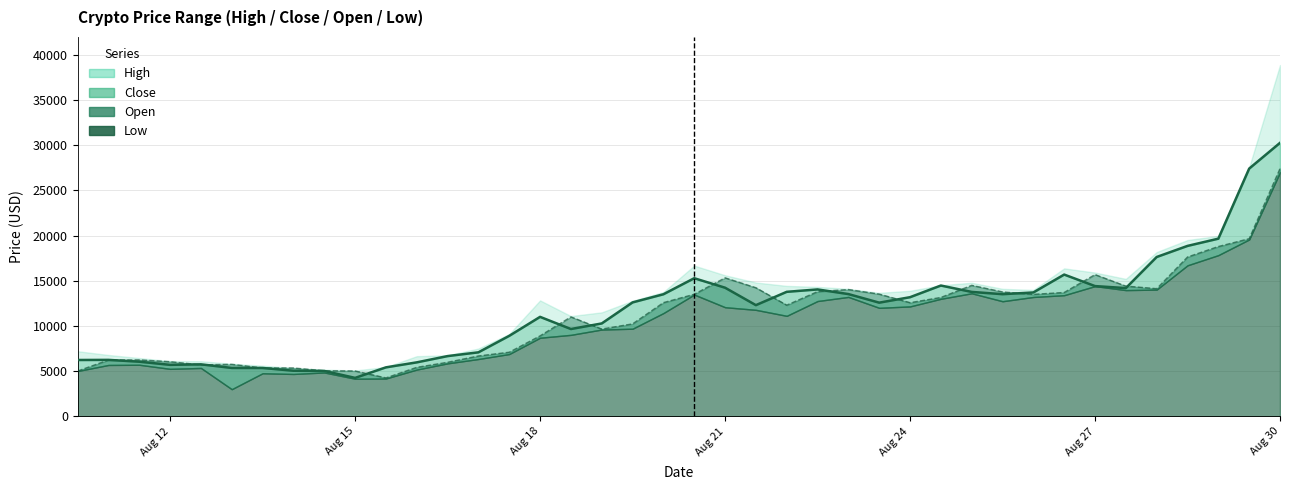

What is the difference between the High values at 2020-08-23 00:00:00 and 2020-08-29 00:00:00?

6129.3